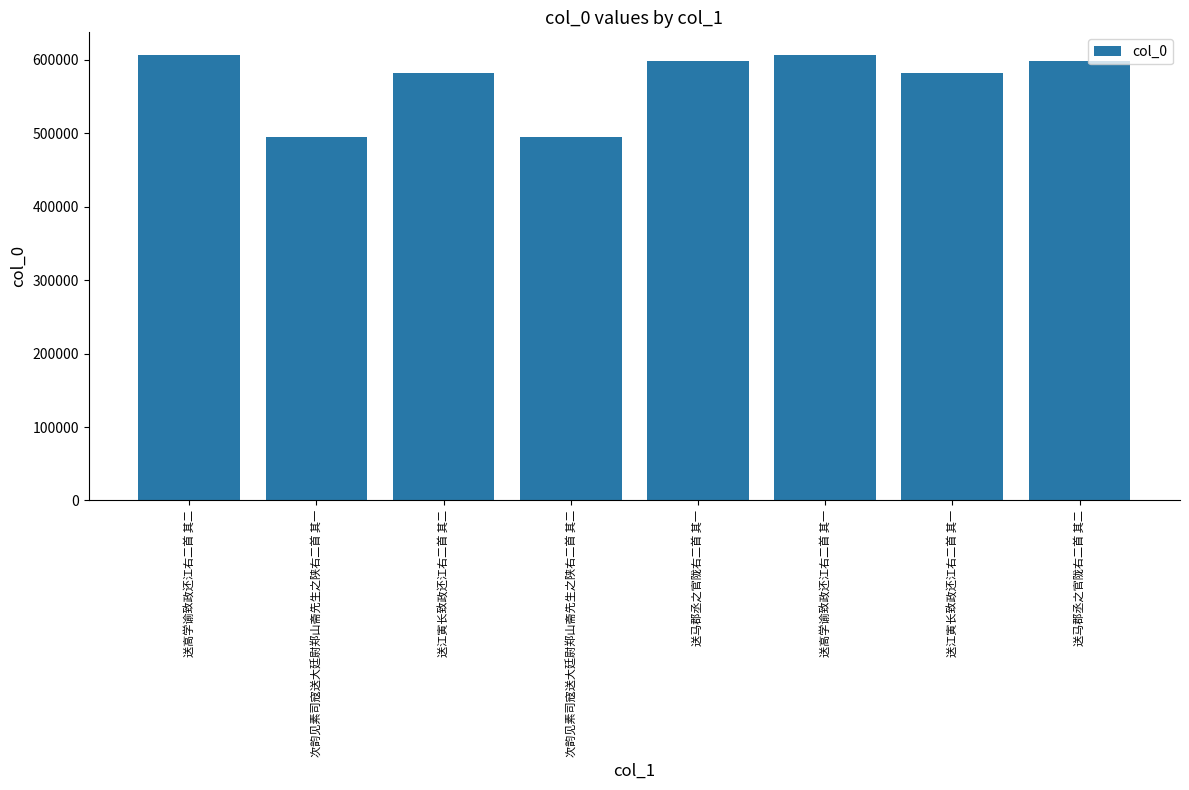

Does the chart contain stacked bars?

No